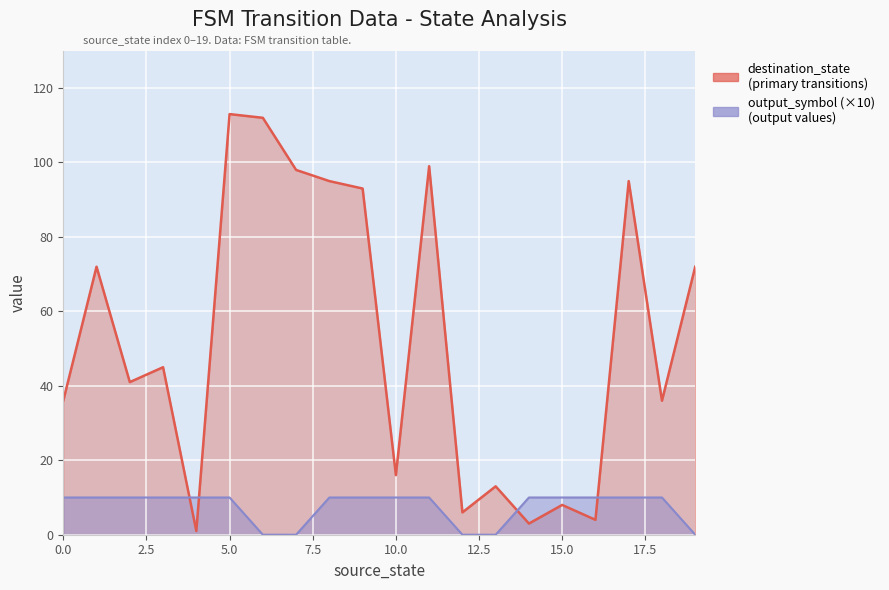

Which has a higher value, 7 or 9?

7